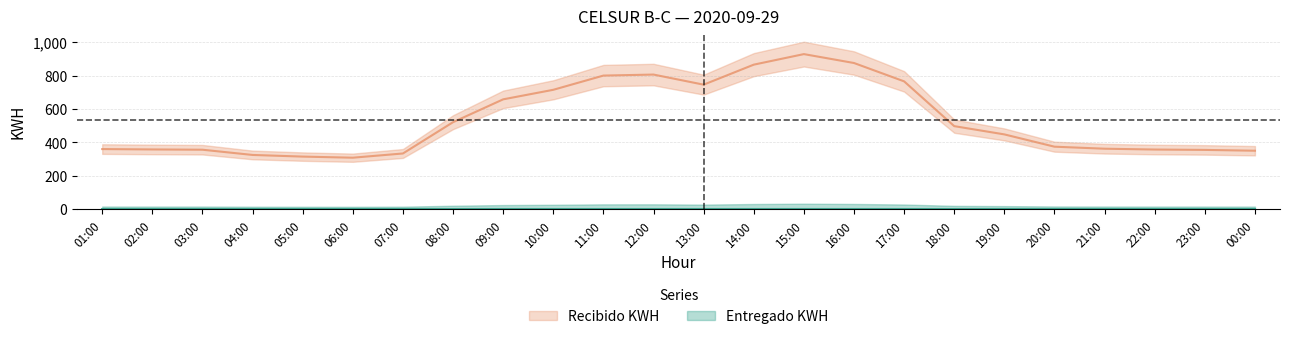

What is the change in value from 06:00 to 07:00?

+25.3